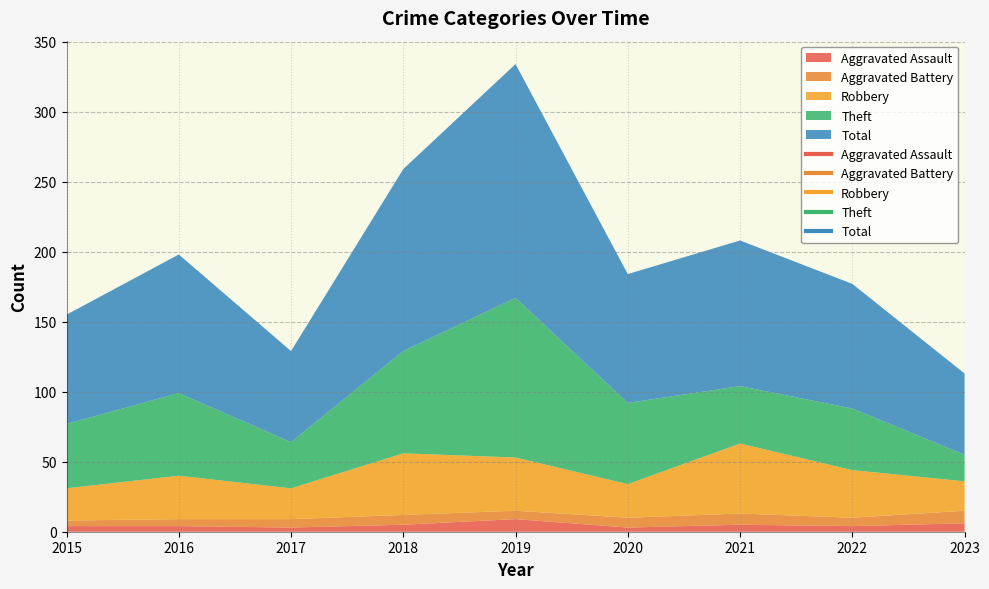

What are all the series names shown in the legend?

Aggravated Assault, Aggravated Battery, Robbery, Theft, Total